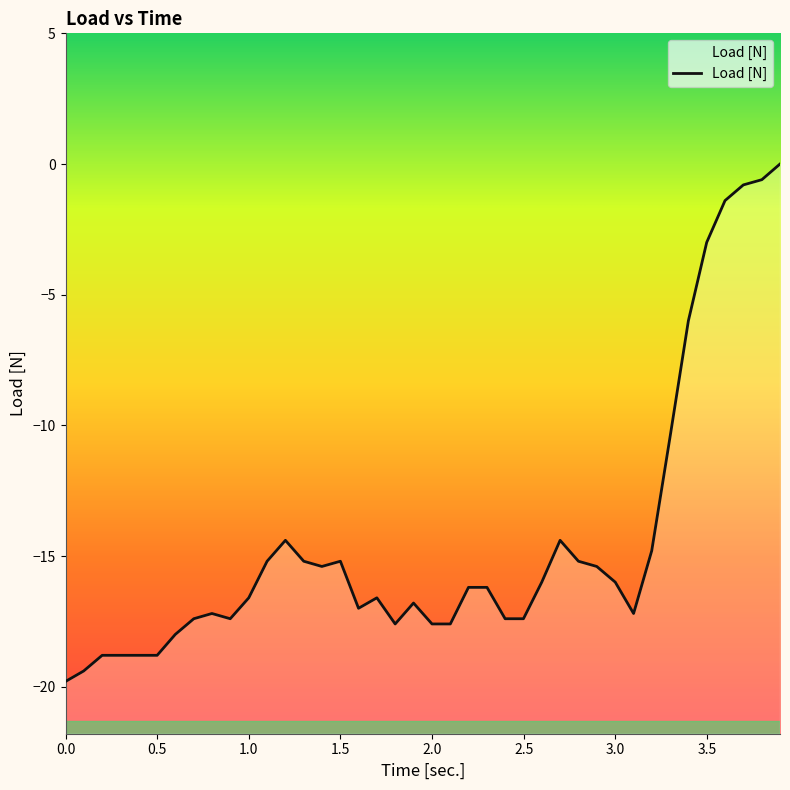

Between 2.0 and 1.799, which is larger?

2.0